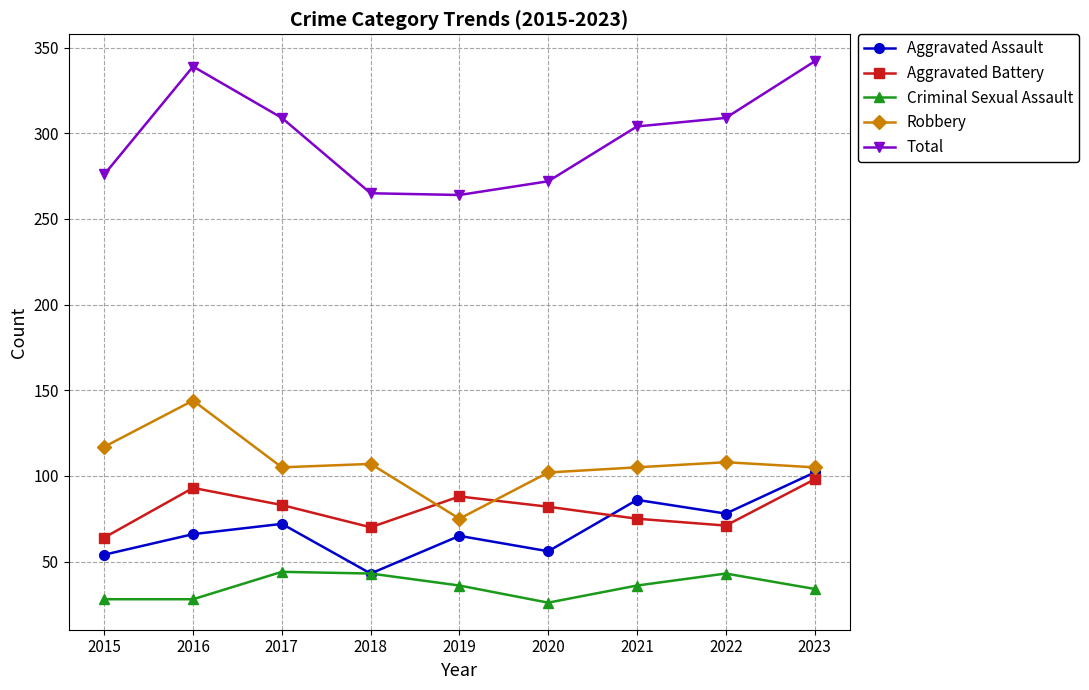

Which series changed the most between 2019 and 2021?

Total